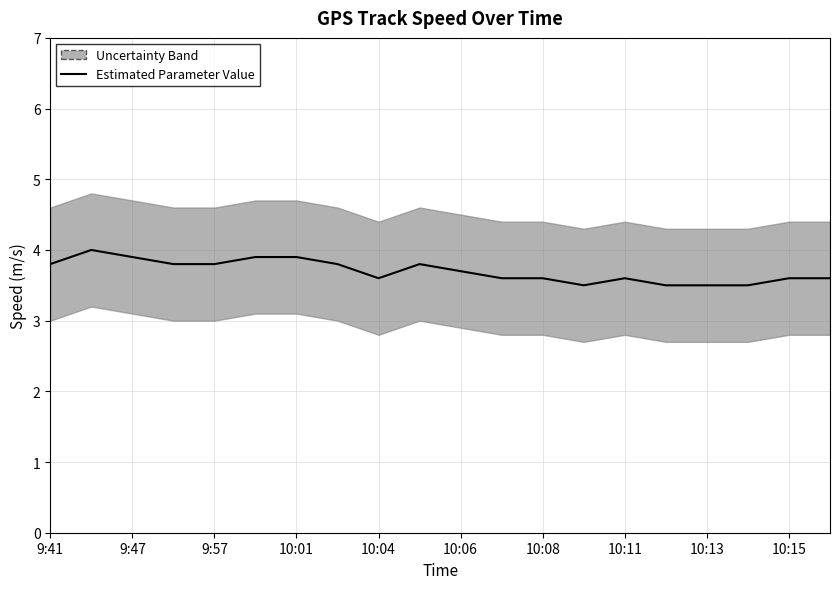

How many lines are shown in the chart?

1